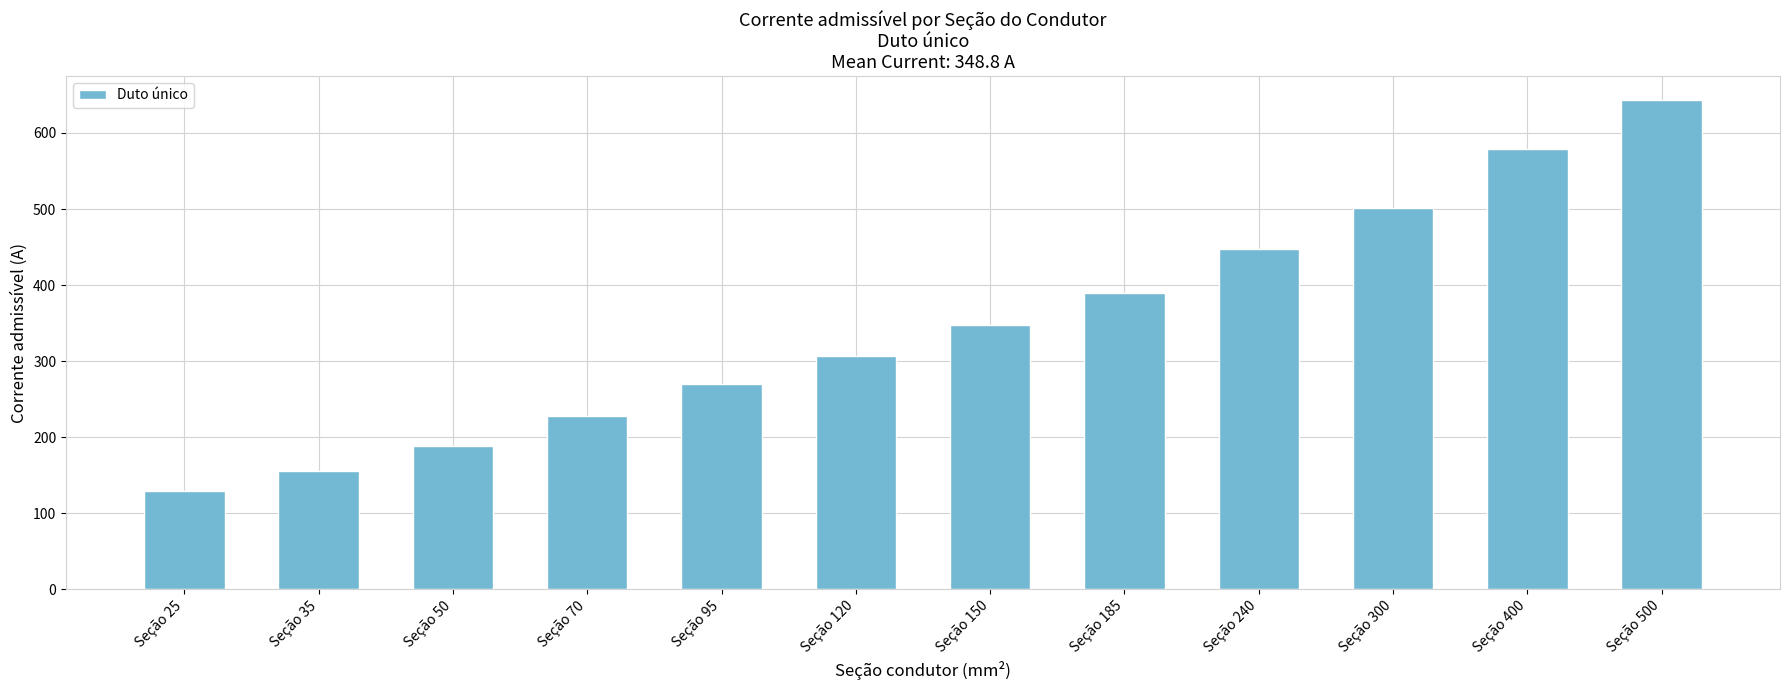

Is it true that the value at Seção 185 is 389?

True